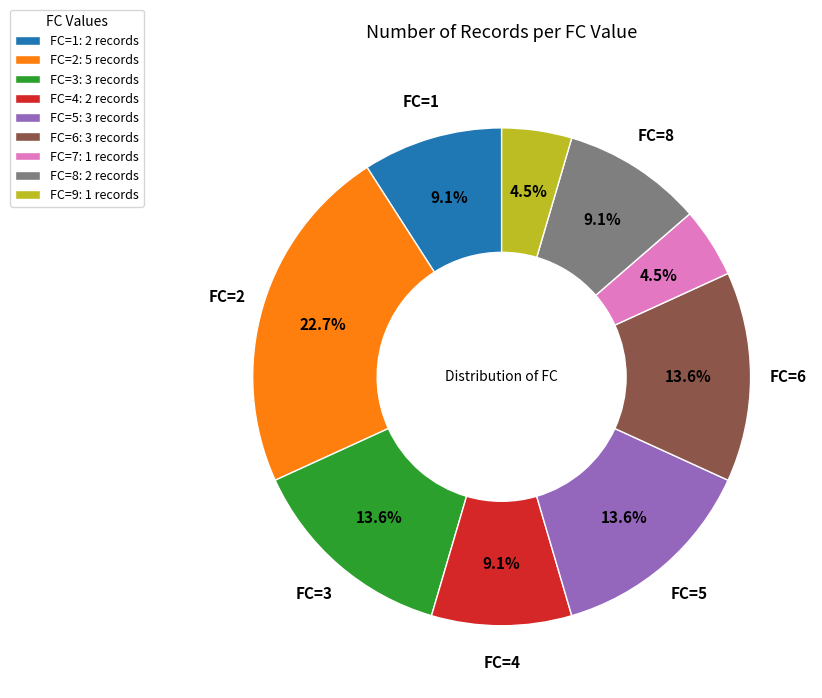

Is the sum of FC=4 and FC=7 greater than half?

No